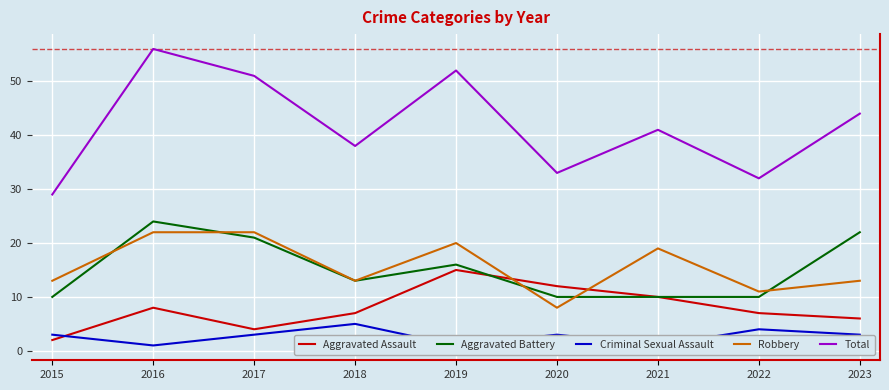

Which label corresponds to the smallest value in the chart?

2016